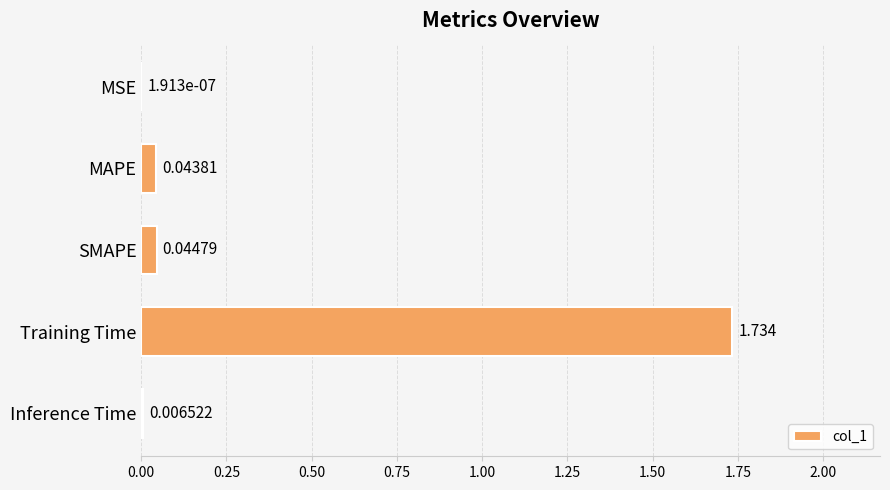

Which has a higher value, MSE or MAPE?

MAPE